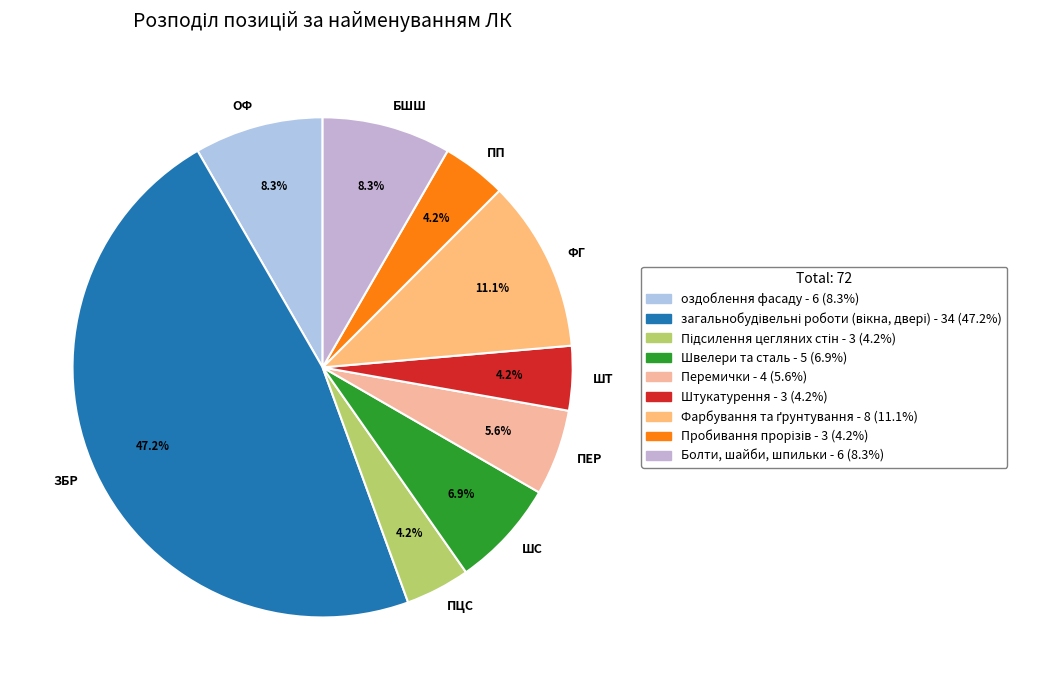

Rank the categories by value from lowest to highest.

Підсилення цегляних стін, Штукатурення, Пробивання прорізів, Перемички, Швелери та сталь, оздоблення фасаду, Болти, шайби, шпильки, Фарбування та ґрунтування, загальнобудівельні роботи (вікна, двері)